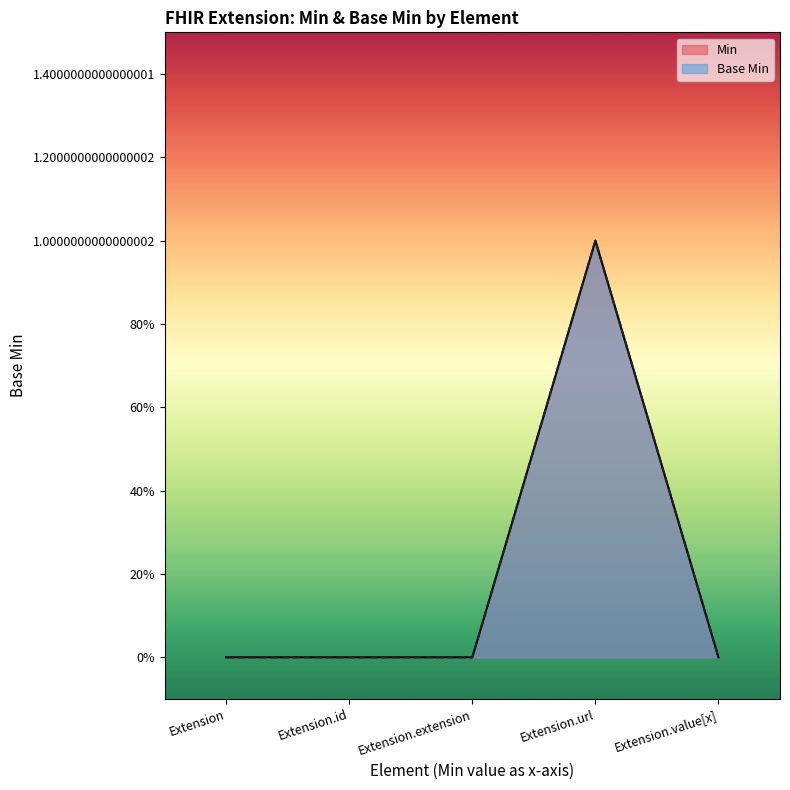

How many positive values does the Base Min series have?

1